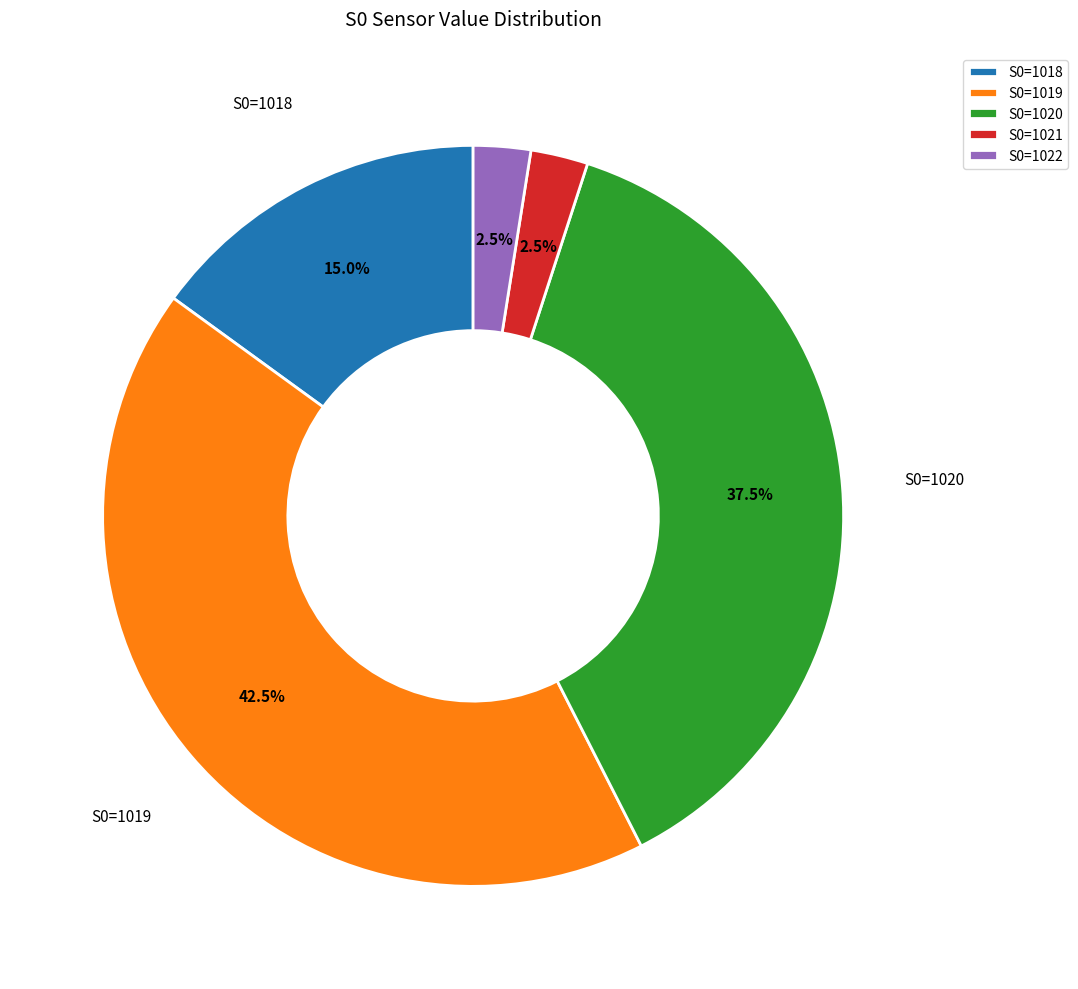

To the nearest percent, what is the average slice percentage?

20%